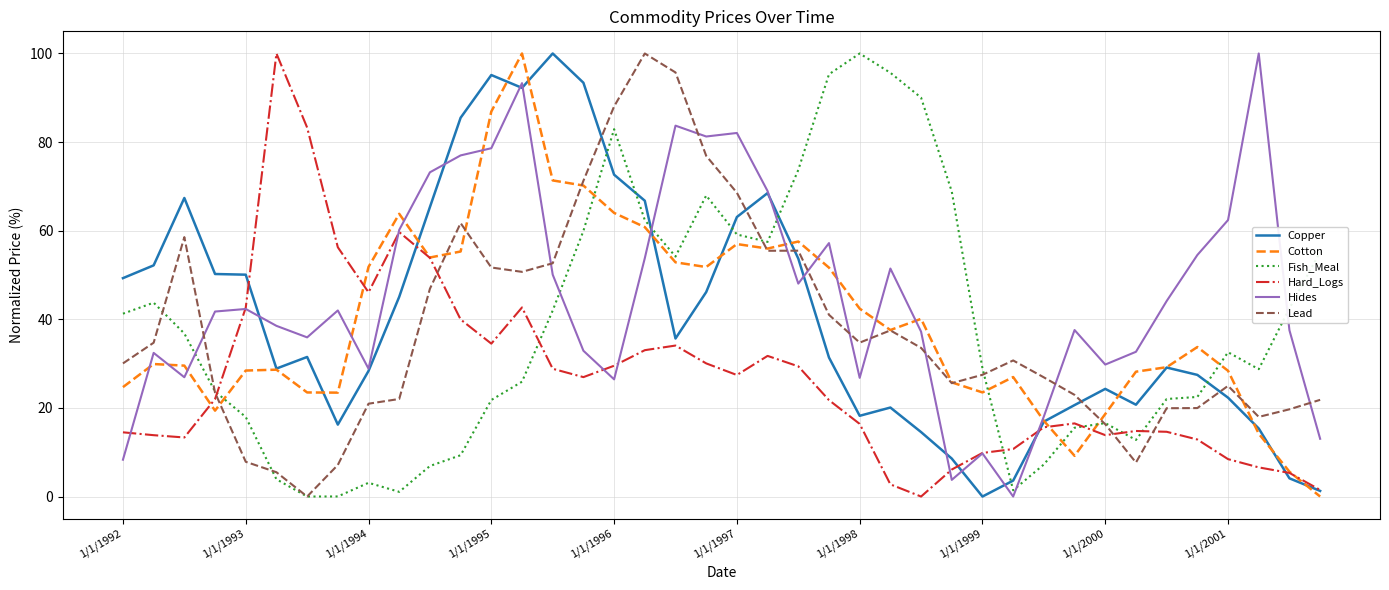

True or false: Copper and Lead intersect in this chart.

True